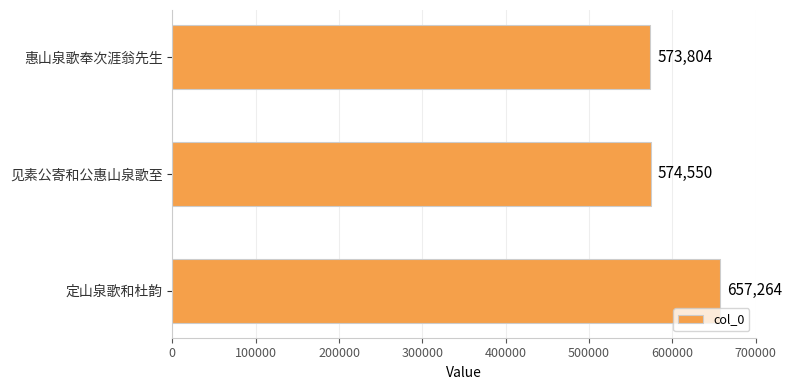

What is the smallest value displayed?

573804